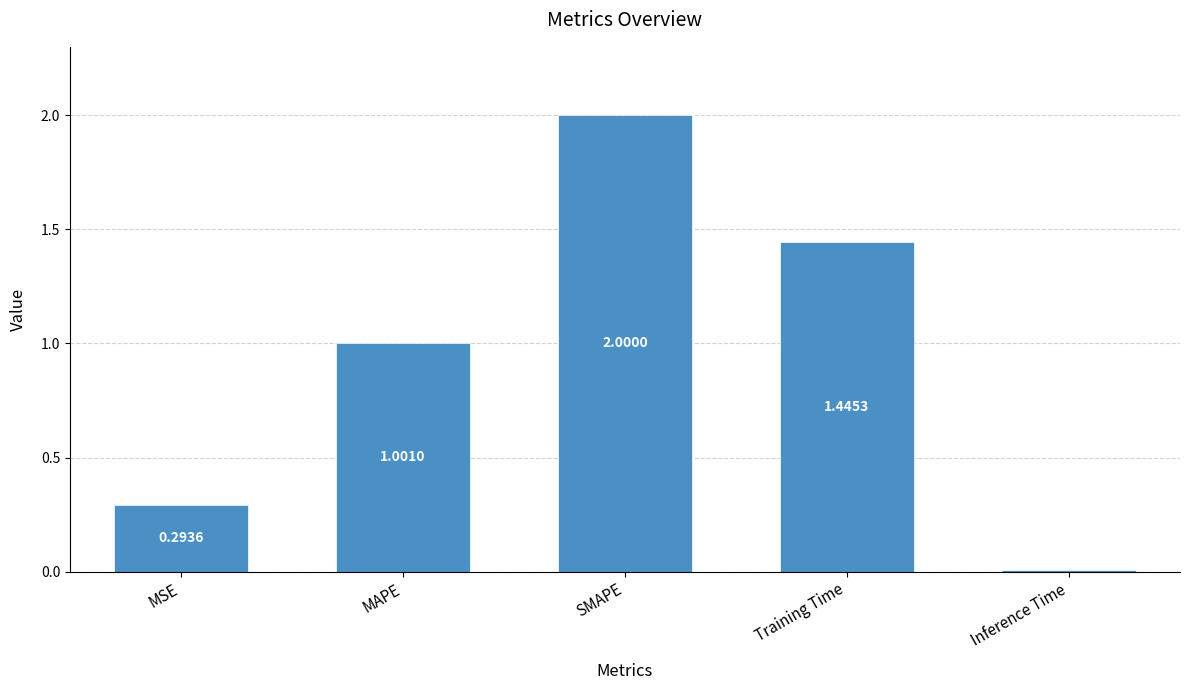

At which category does the chart reach its peak across all series?

SMAPE